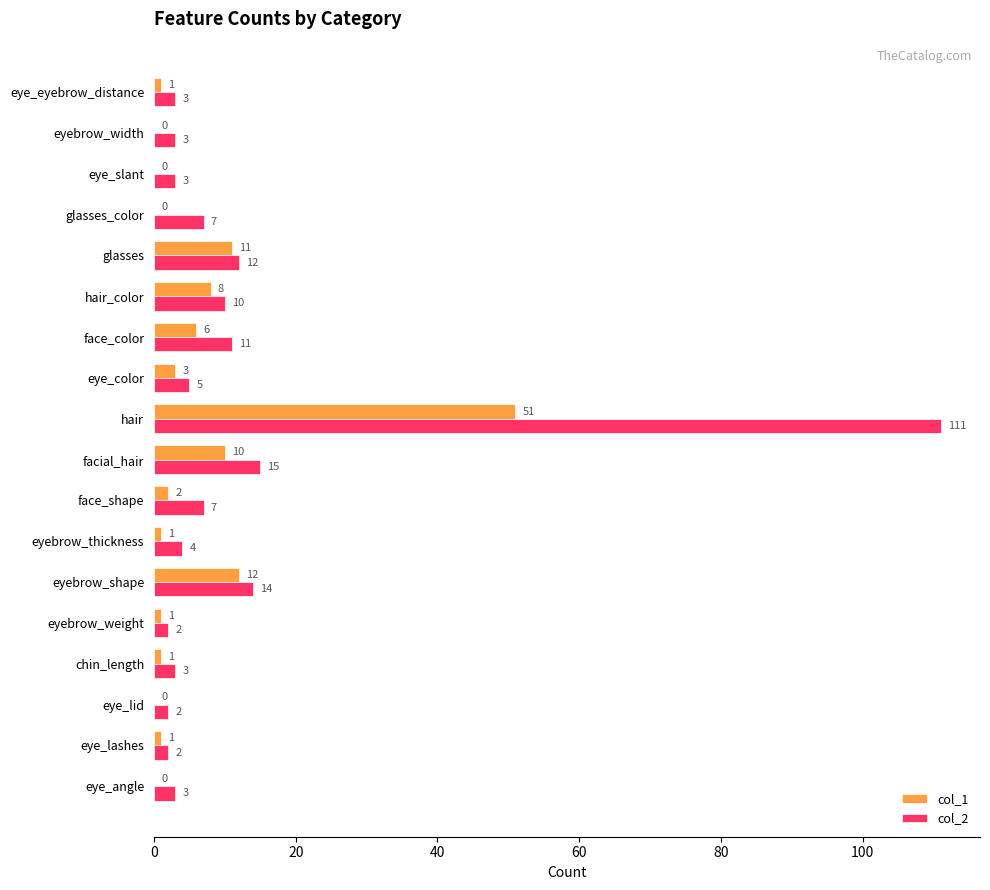

Which series has the widest spread of values?

col_2